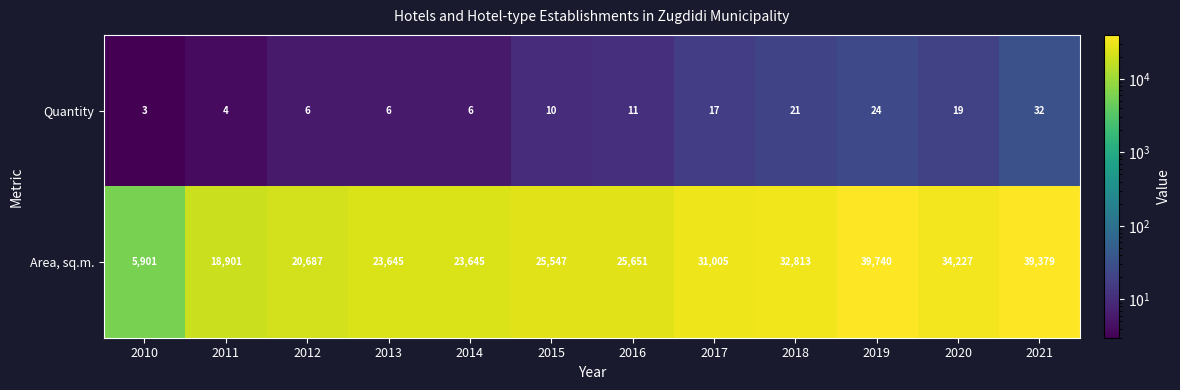

What is the average value of the Quantity series?

13